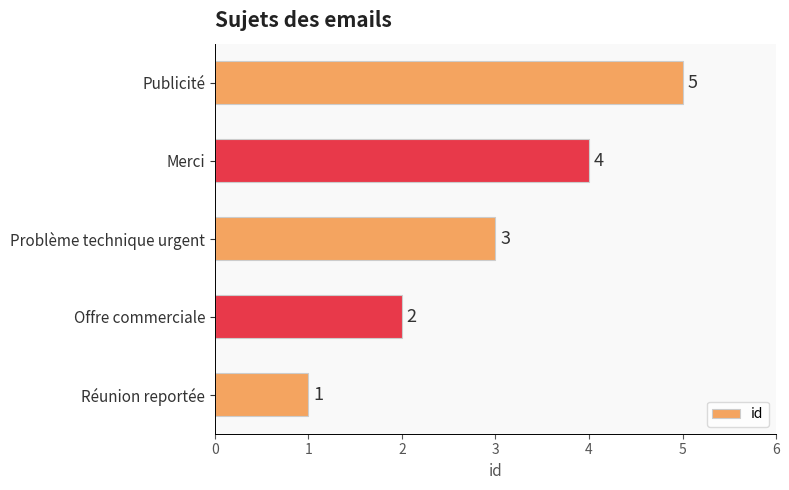

Which has a higher value, Offre commerciale or Problème technique urgent?

Problème technique urgent